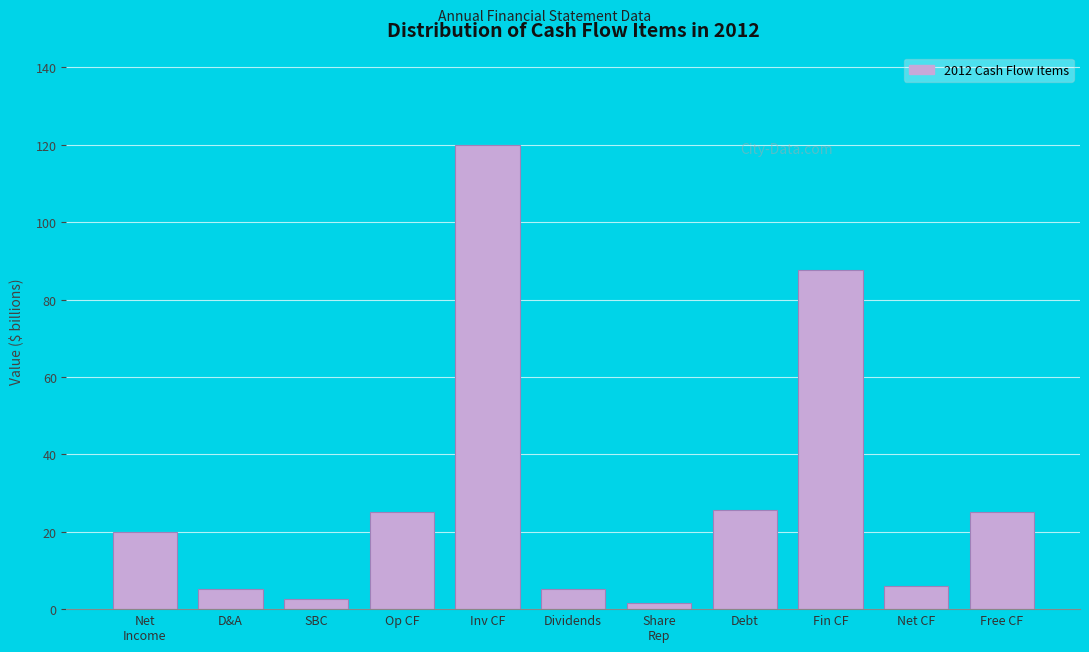

At which category does the chart reach its peak across all series?

Inv CF